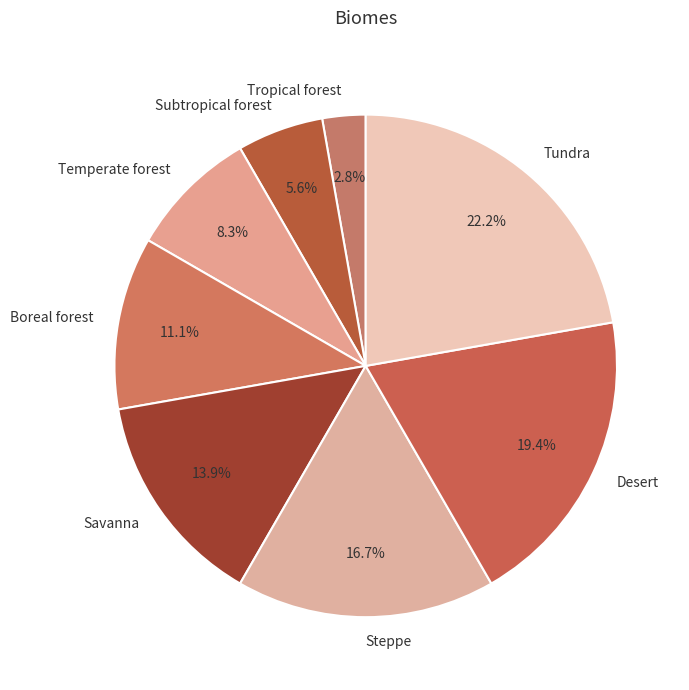

Does any single category account for the majority?

No